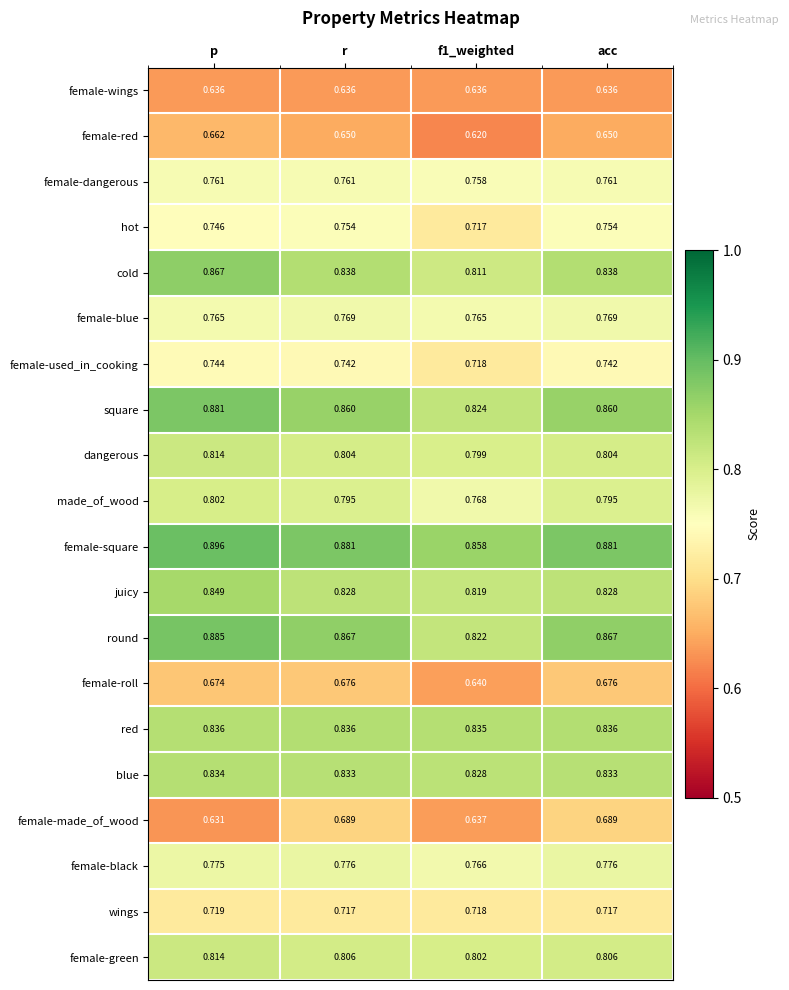

Which series has the largest total across all categories?

female-square